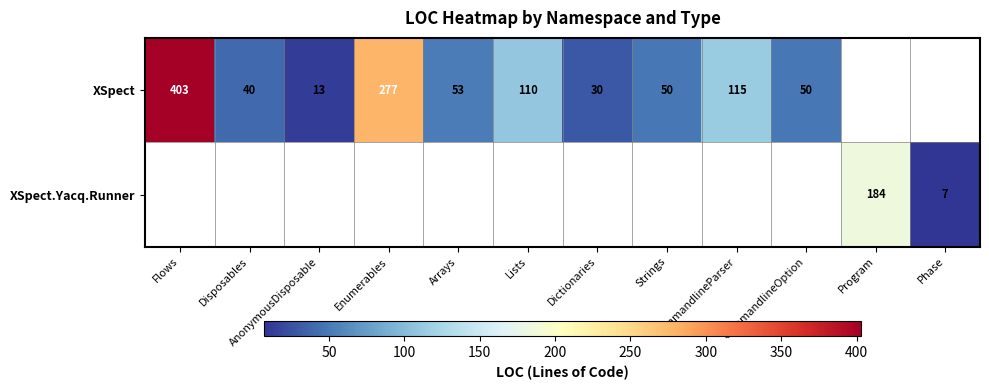

What is the smallest value displayed?

7.0